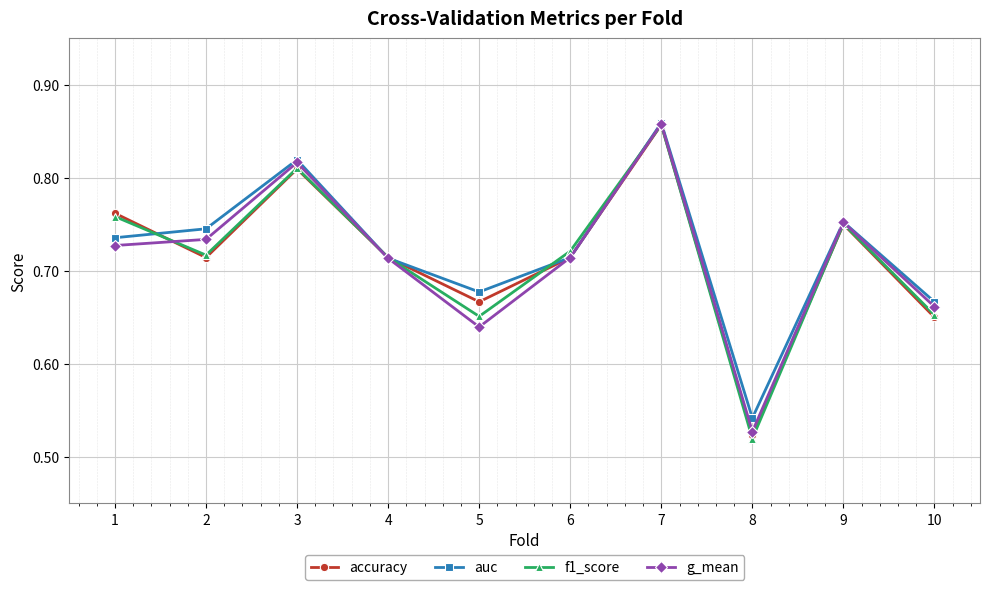

Where is f1_score nearest to the value 0?

8